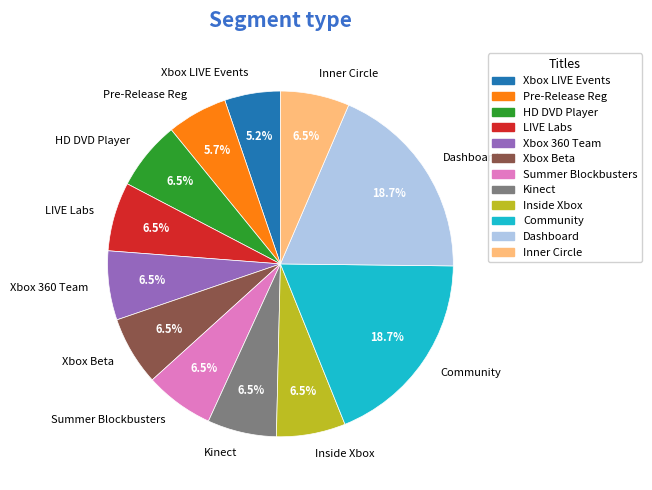

Approximately how many times larger is the value at LIVE Labs compared to Inner Circle?

1.0